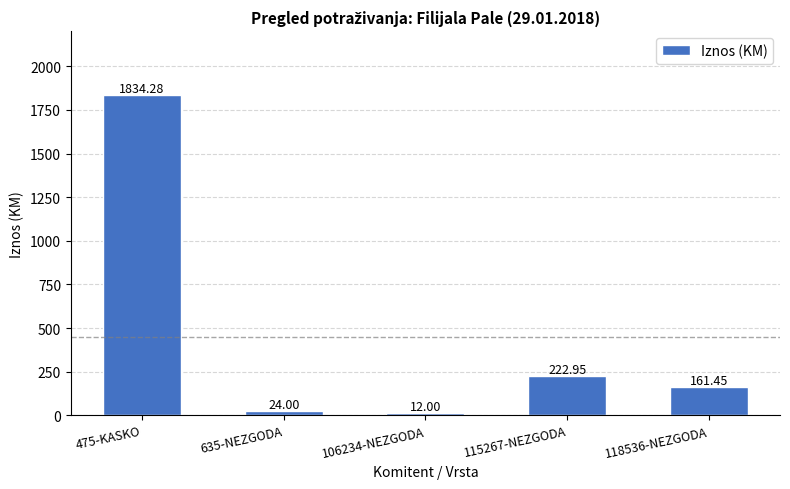

Is it true that the value at 106234-NEZGODA is 12.0?

True